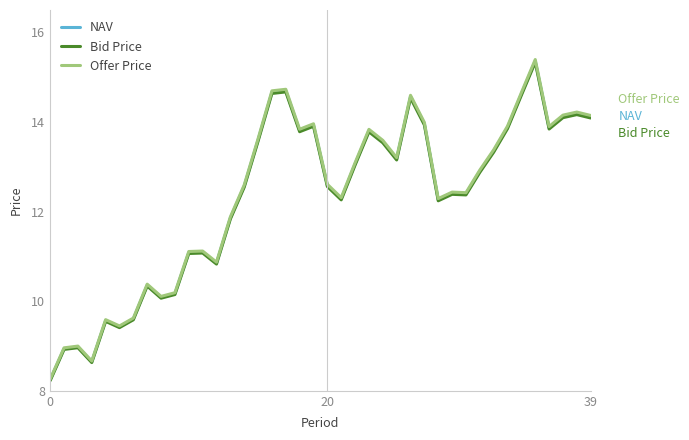

Which series has the widest spread of values?

Offer Price